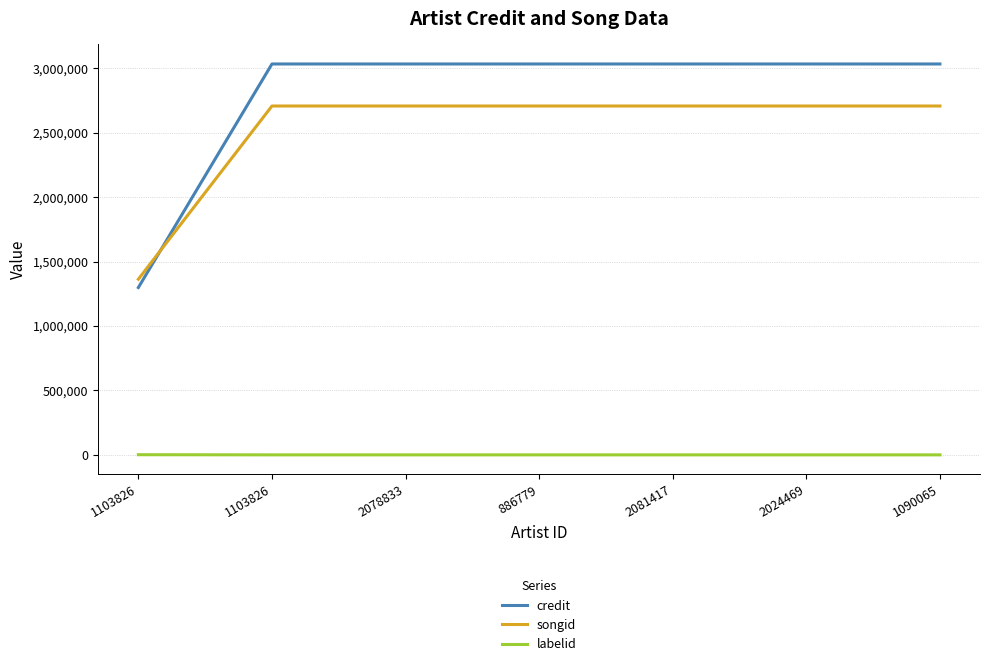

What are all the series names shown in the legend?

credit, songid, labelid